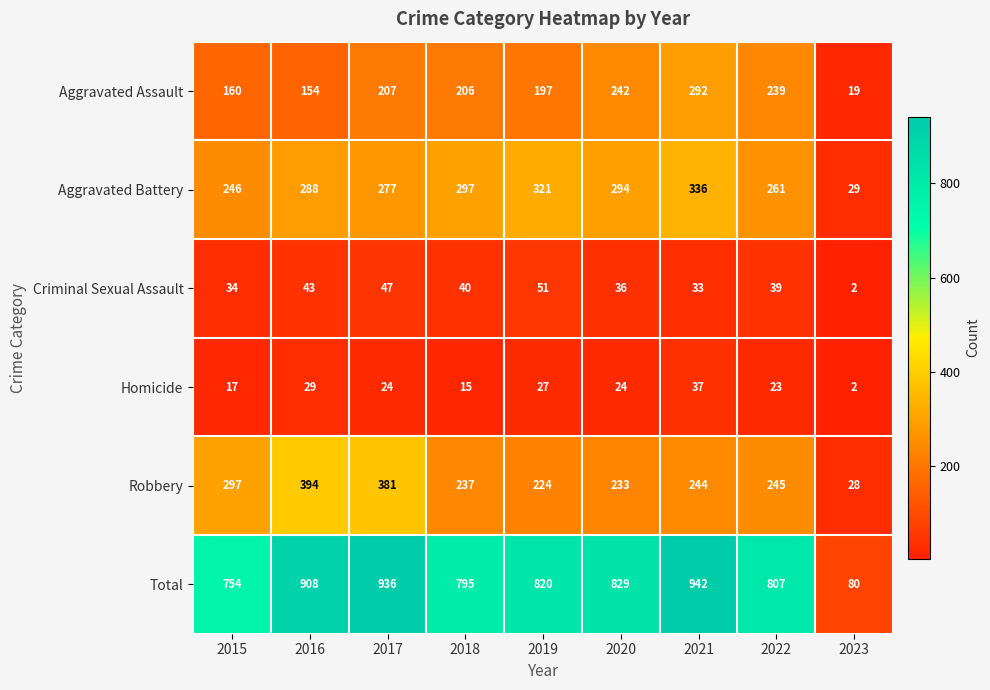

At which label does Aggravated Battery reach its minimum?

2023